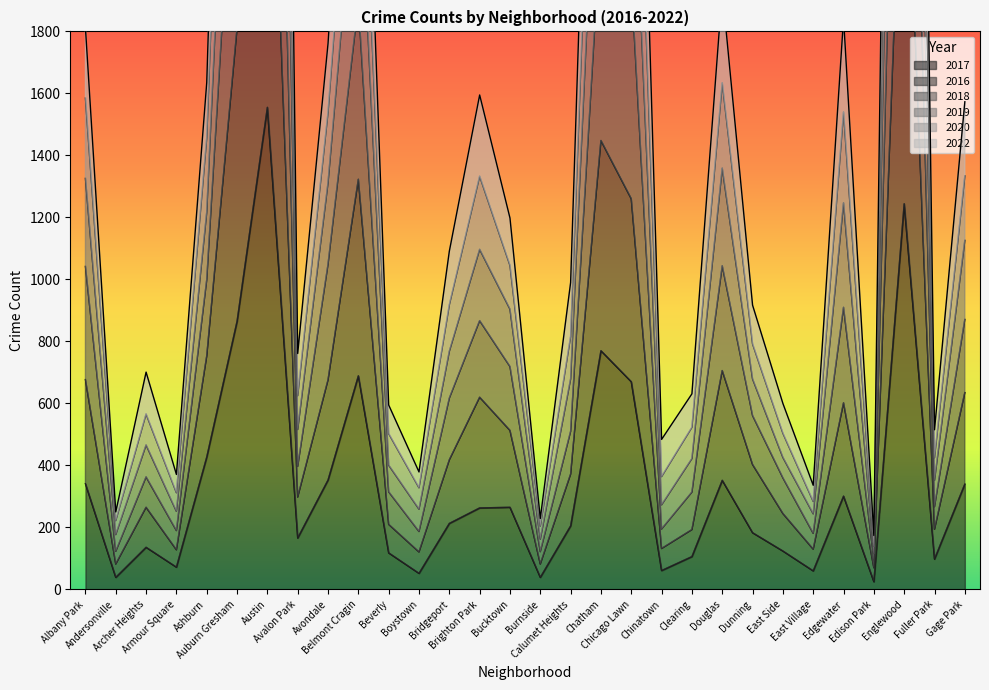

Reading left to right, list all the values displayed in this chart.

2019: 1585	222	566	312	1457	4040	7324	625	1539	2825	503	328	918	1333	1045	204	816	3399	3181	364	523	1634	792	504	284	1540	140	6244	425	1334
2016: 677	82	265	128	753	1810	2982	298	676	1323	210	121	418	620	513	82	372	1448	1260	132	193	706	403	245	130	602	70	2691	194	635
2018: 1811	250	701	371	1635	4787	8482	761	1761	3279	595	379	1091	1595	1198	229	990	4019	3774	484	631	1932	917	600	336	1842	174	7291	515	1573
2020: 1326	177	466	252	1217	3344	5935	516	1312	2440	401	259	768	1097	904	162	679	2799	2576	273	422	1359	679	426	244	1247	116	5120	352	1126
2022: 1042	123	363	190	999	2623	4445	397	1049	1890	315	187	617	867	719	122	510	2149	1962	195	314	1044	561	360	181	910	96	3973	267	871
2017: 341	39	136	72	427	865	1555	166	353	689	118	52	213	263	265	39	205	770	670	61	106	352	183	124	60	301	25	1244	98	340